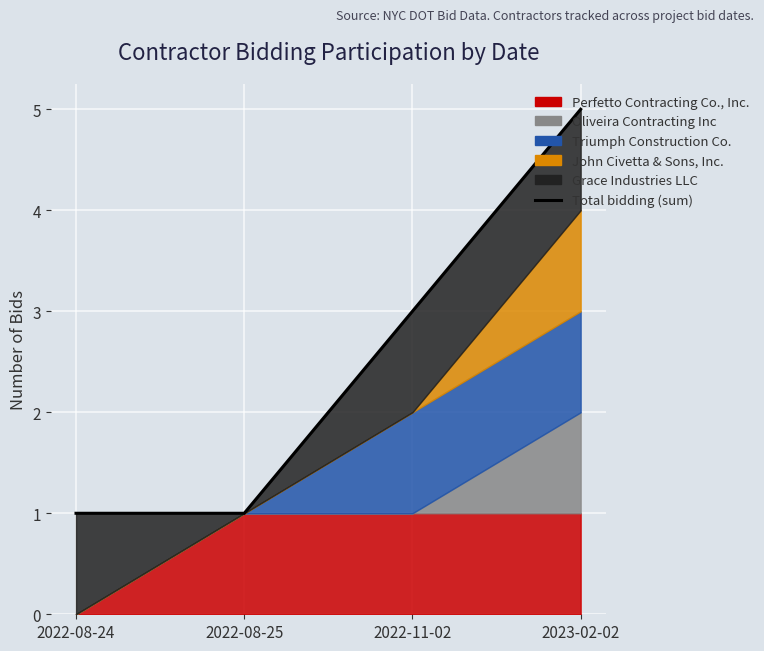

Is it true that the value at 2022-08-25 is 2?

False